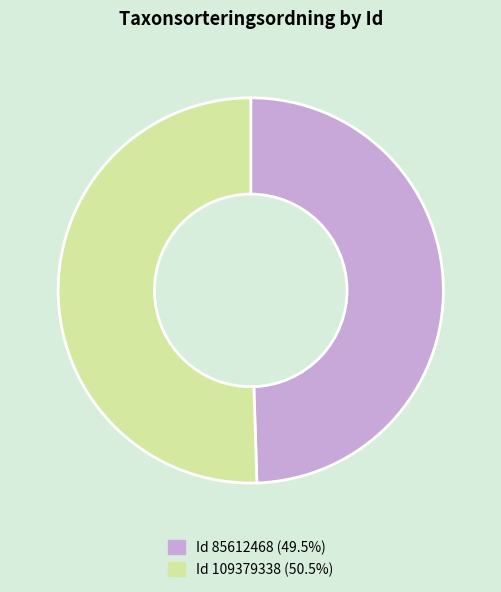

Does any single category account for the majority?

Yes